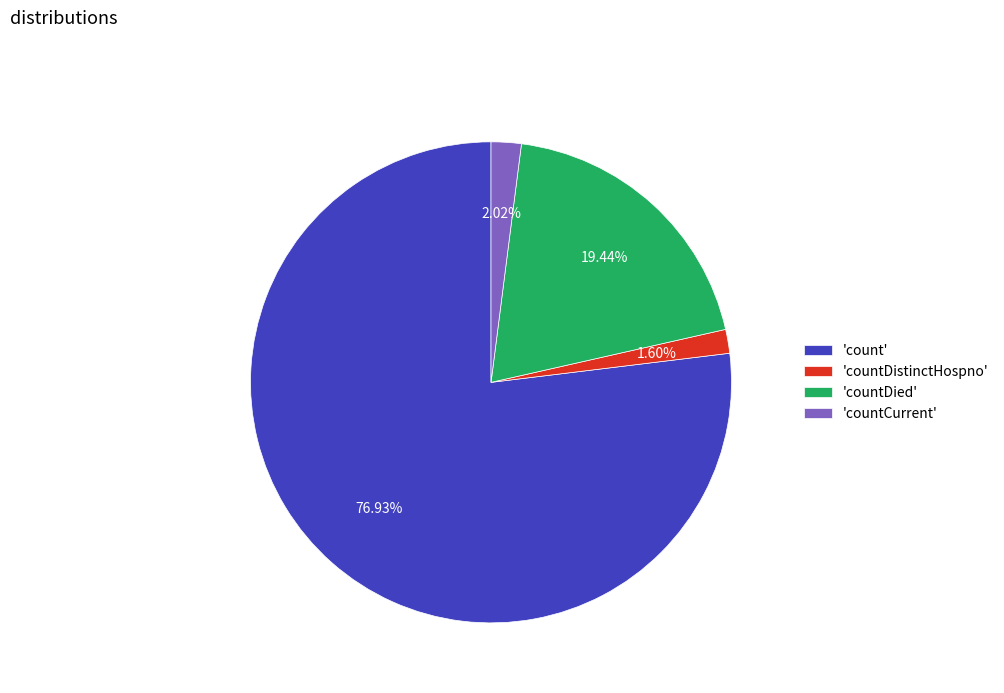

Is the sum of 'countCurrent' and 'countDied' greater than half?

No